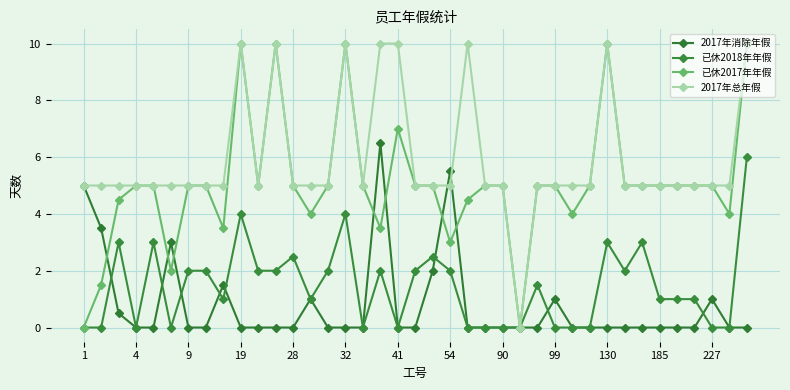

How many lines are shown in the chart?

4